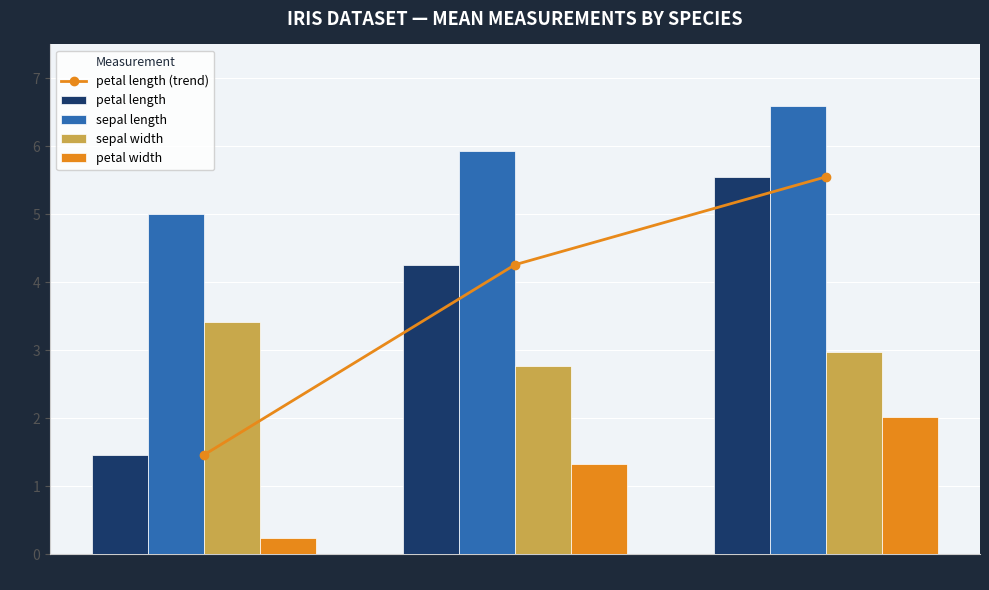

Read the petal length value at Iris-versicolor.

4.3